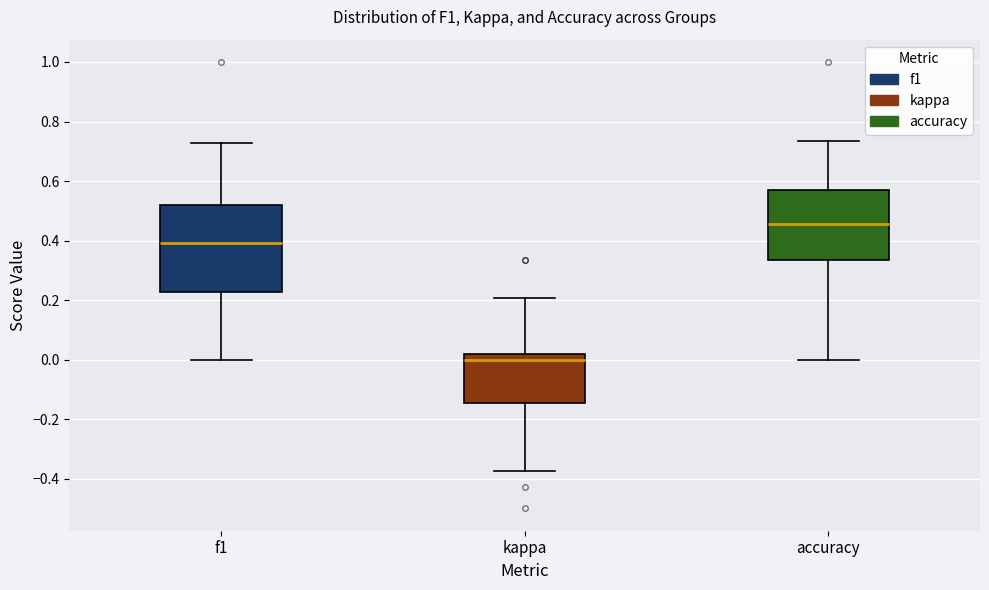

Which box's median line is the highest?

accuracy